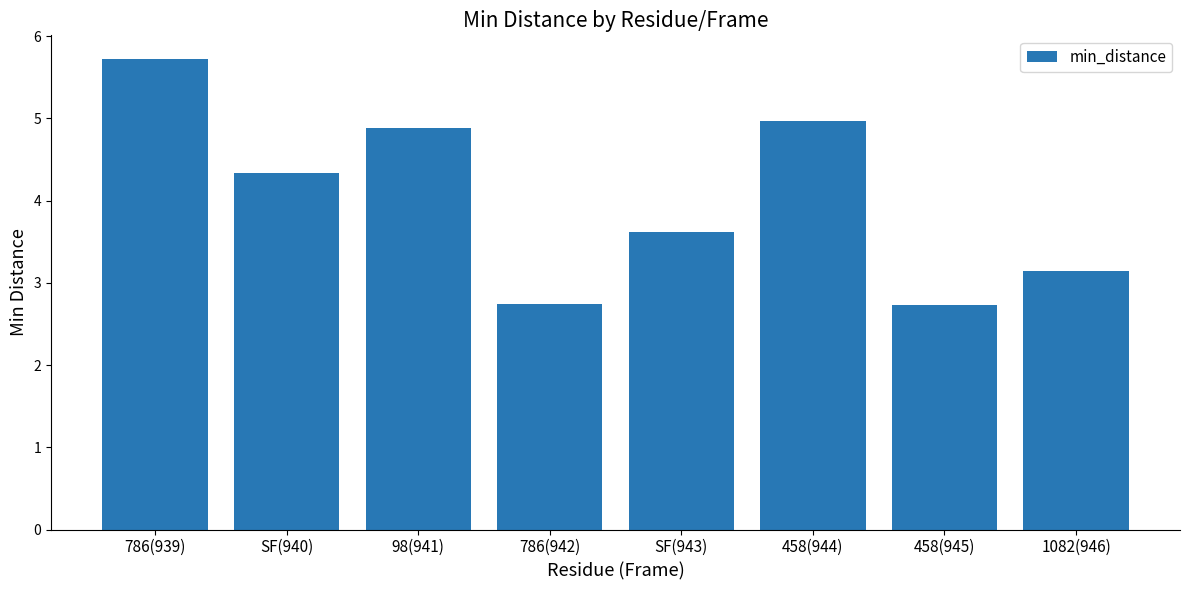

How many series are shown in this chart?

1